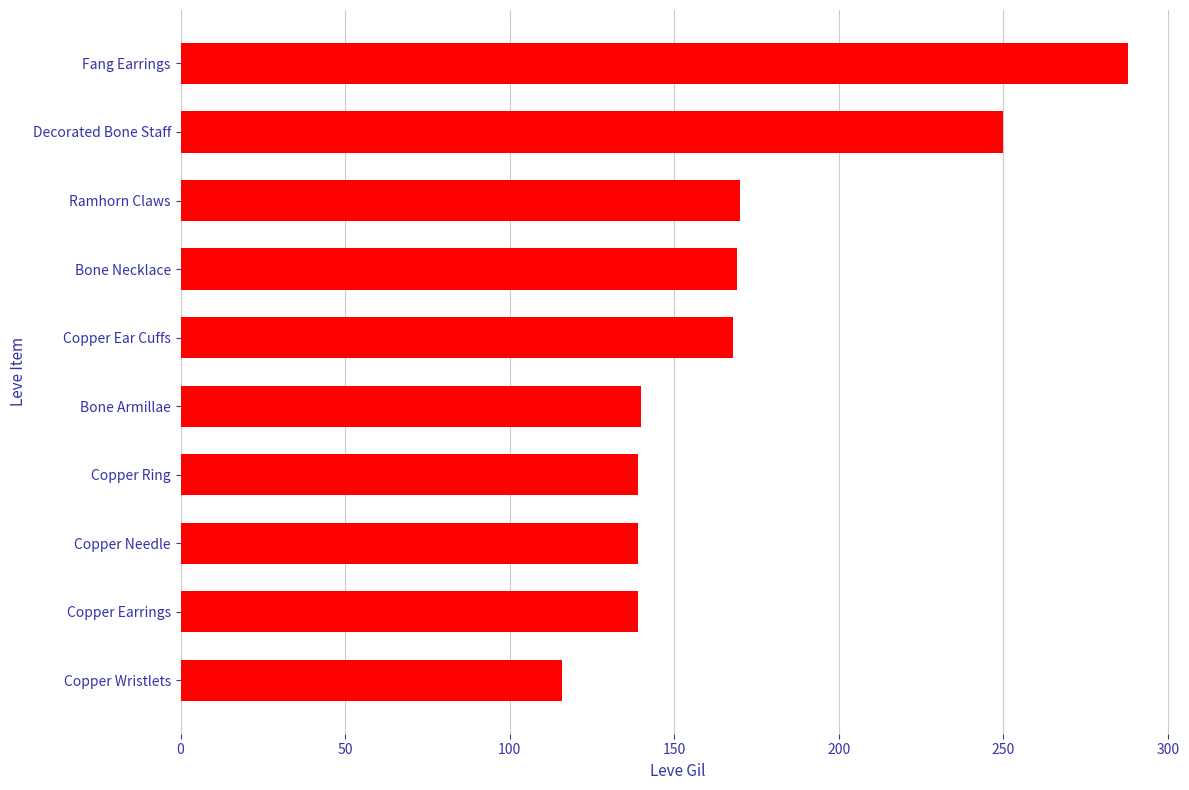

Is it true that the value at Copper Needle is 230?

False